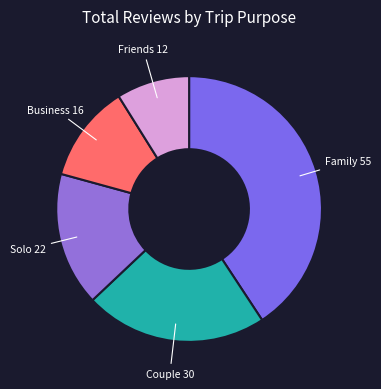

Count the number of slices in the pie.

5